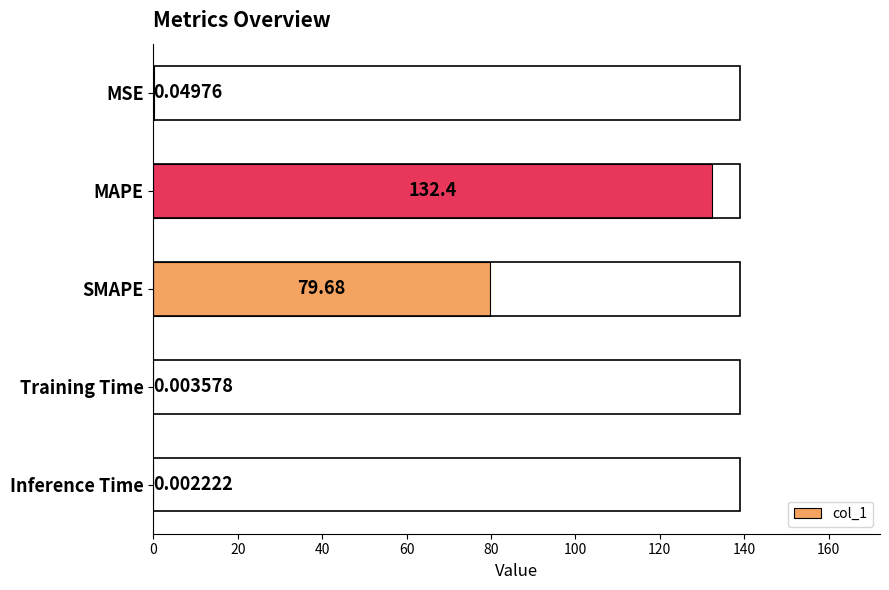

Between Inference Time and SMAPE, which is larger?

SMAPE